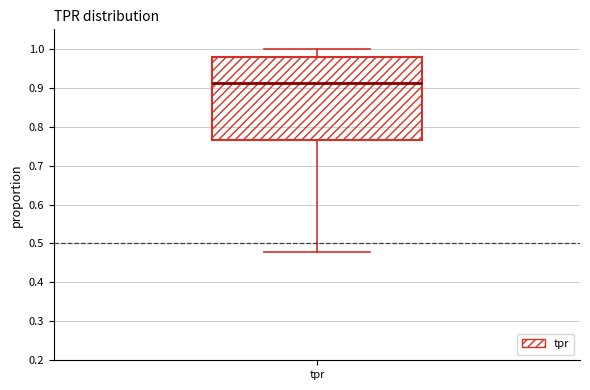

Where does the lower whisker of the box for tpr end on the y-axis? The values are not printed on the chart, so give them approximately, as read against the axis.

0.48